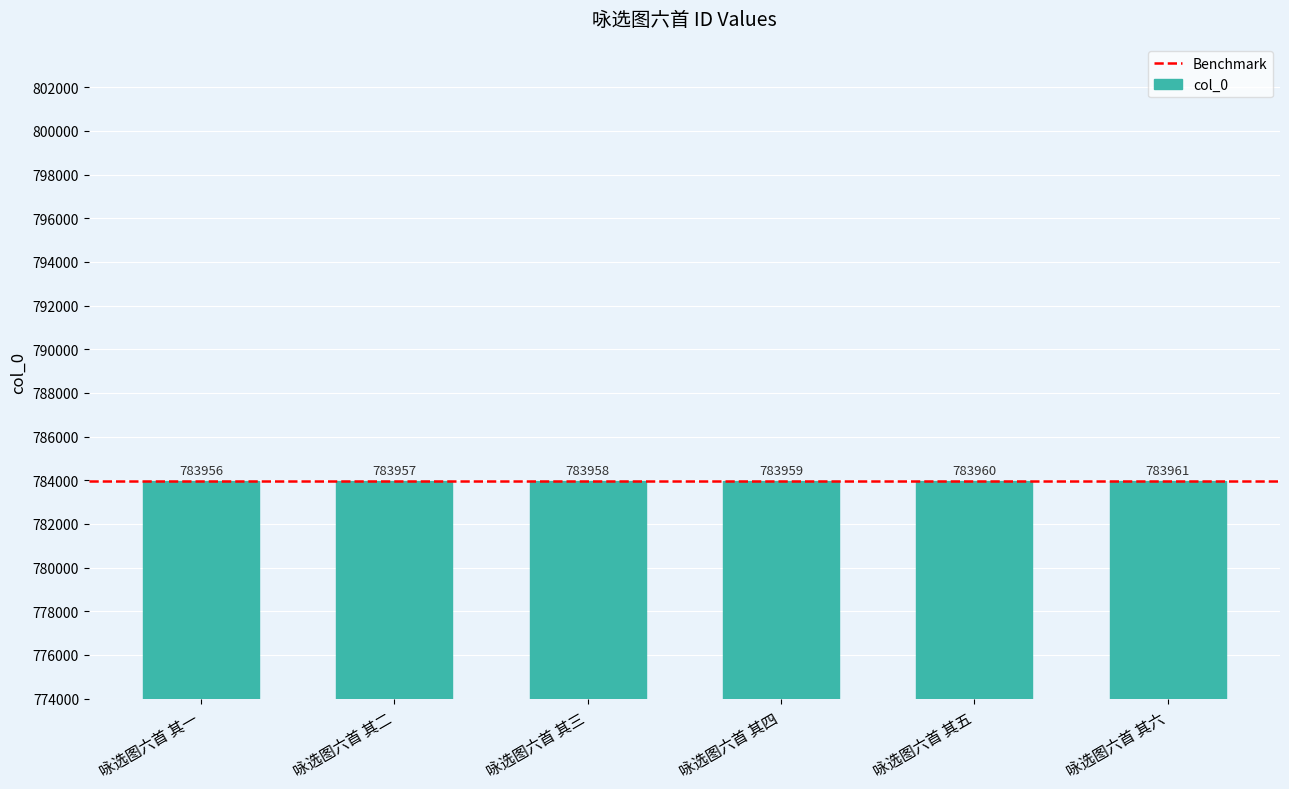

Which has a higher value, 咏选图六首 其六 or 咏选图六首 其三?

咏选图六首 其六